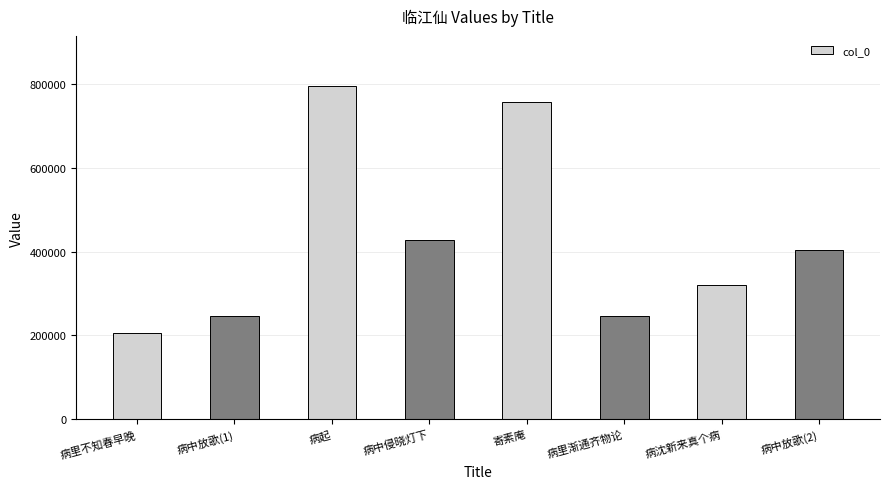

Between 病中放歌(1) and 寄素庵, which is larger?

寄素庵